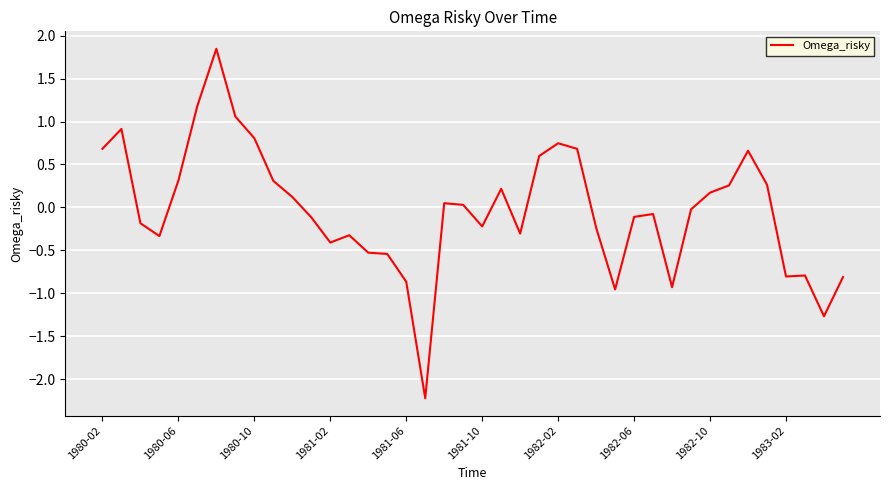

What is the difference between the maximum and minimum values?

4.1